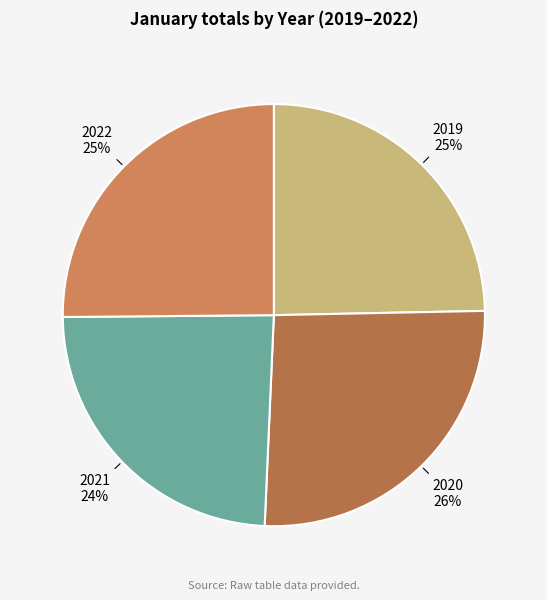

Does 2019 account for over 50% of the chart?

No